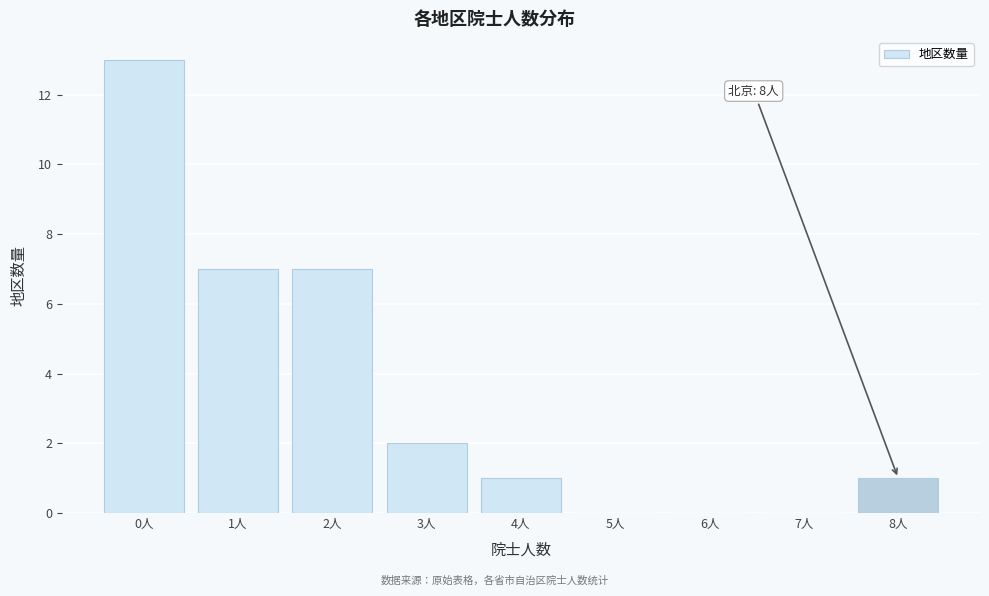

Reading left to right, list all the values displayed in this chart.

0人=13	1人=7	2人=7	3人=2	4人=1	5人=0	6人=0	7人=0	8人=1